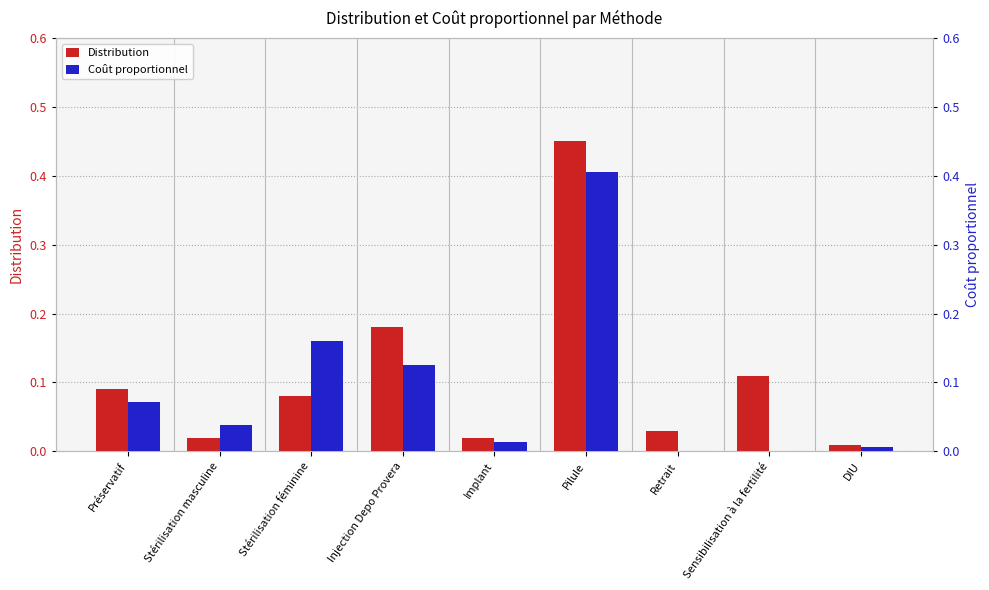

List the series in order of their peak value, lowest first.

Coût proportionnel, Distribution